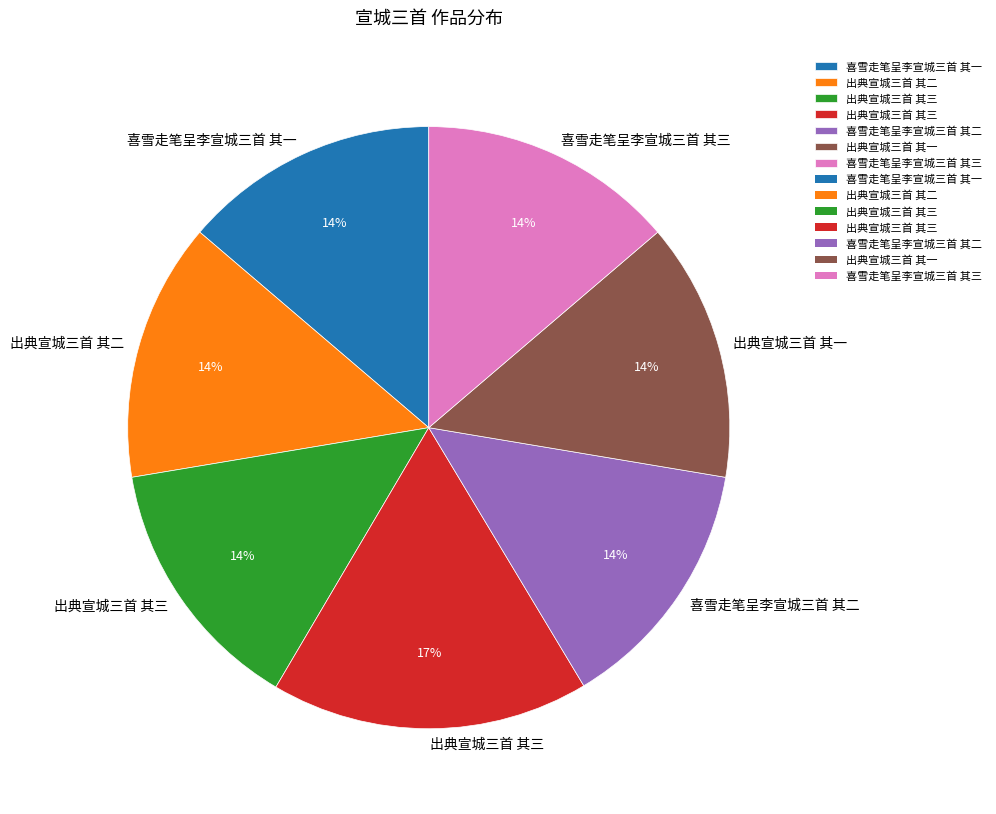

To the nearest percent, what is the average slice percentage?

14%